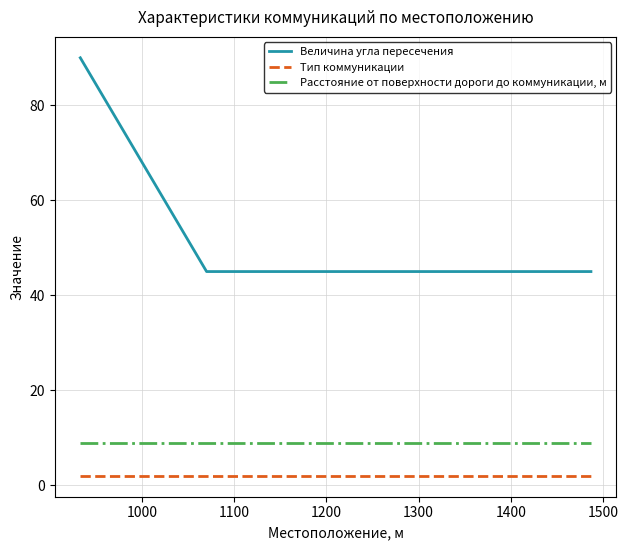

What is the highest value of the Расстояние от поверхности дороги до коммуникации, м series?

9